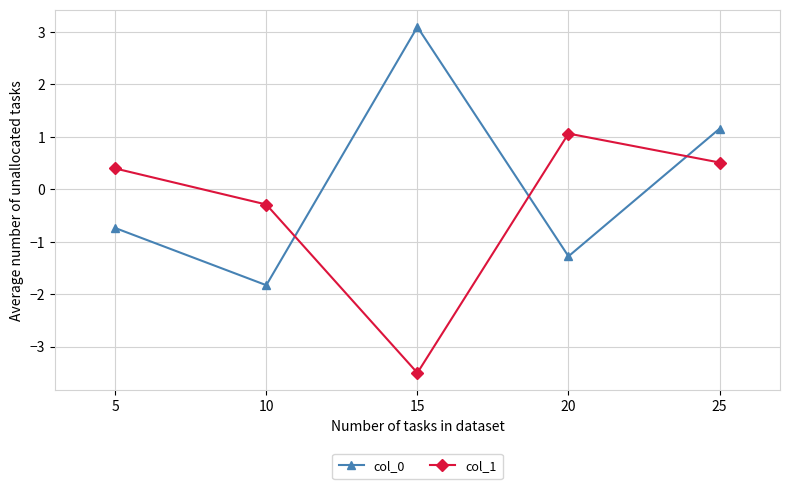

At which category does col_0 reach its first local peak?

15